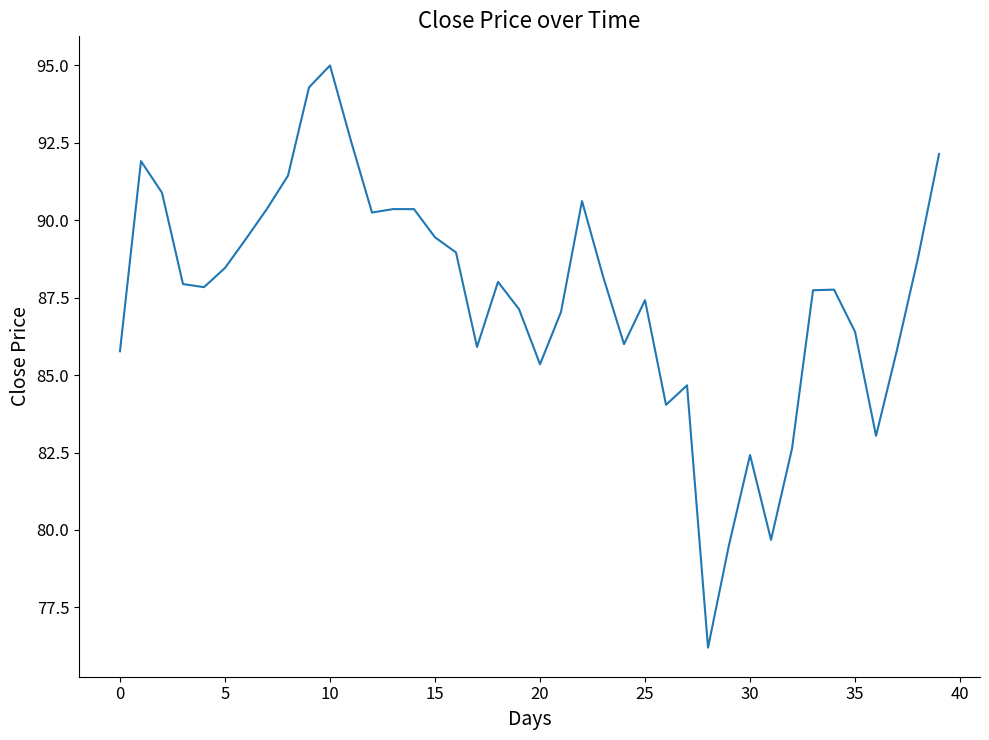

What is the maximum value shown in the chart?

95.0